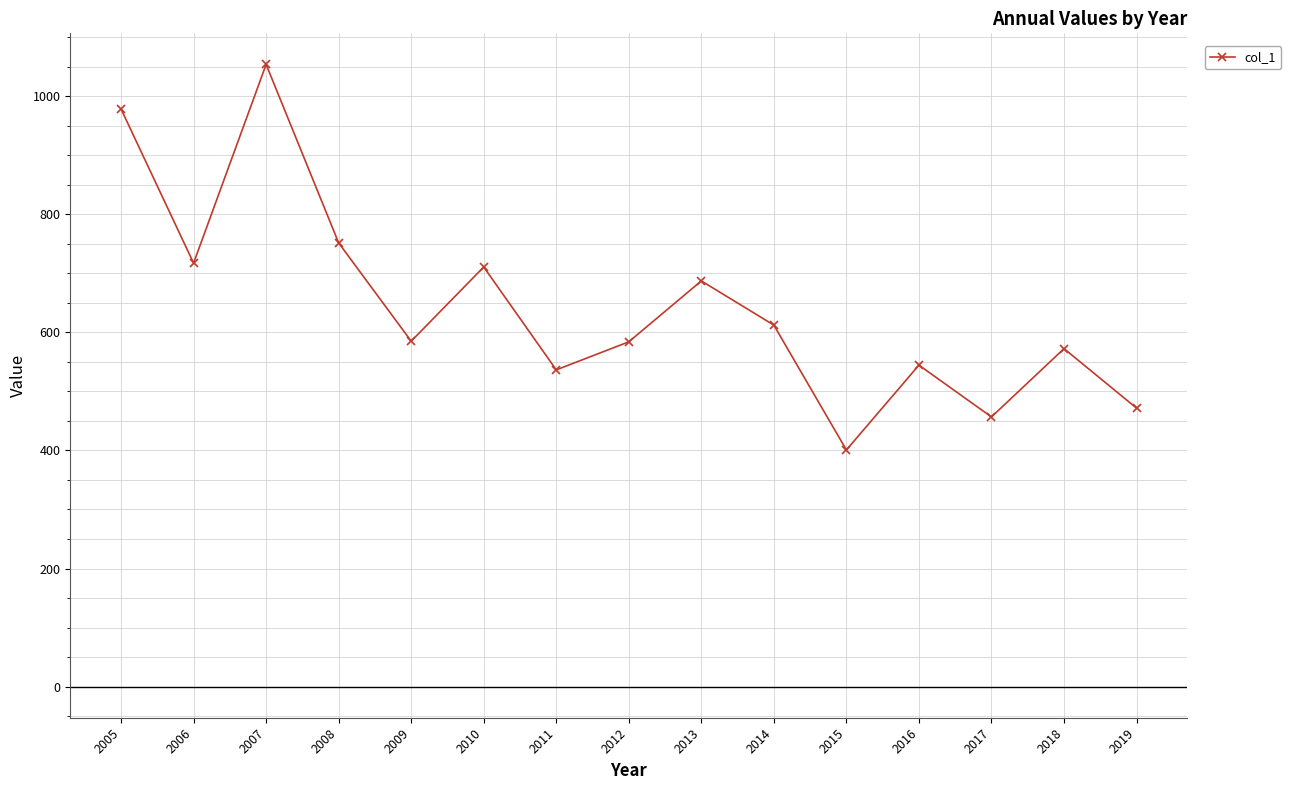

What is the difference between the second highest and second lowest values?

521.5